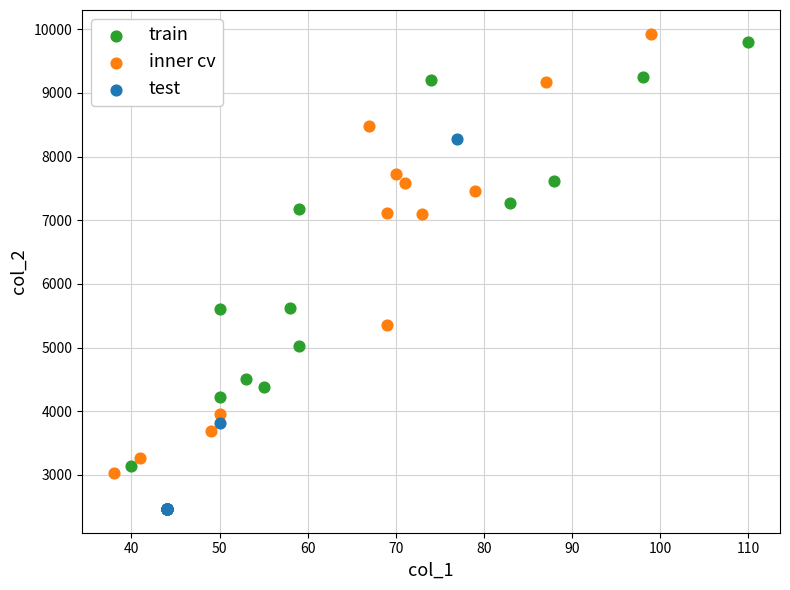

Which series contains the lowest Y value?

test